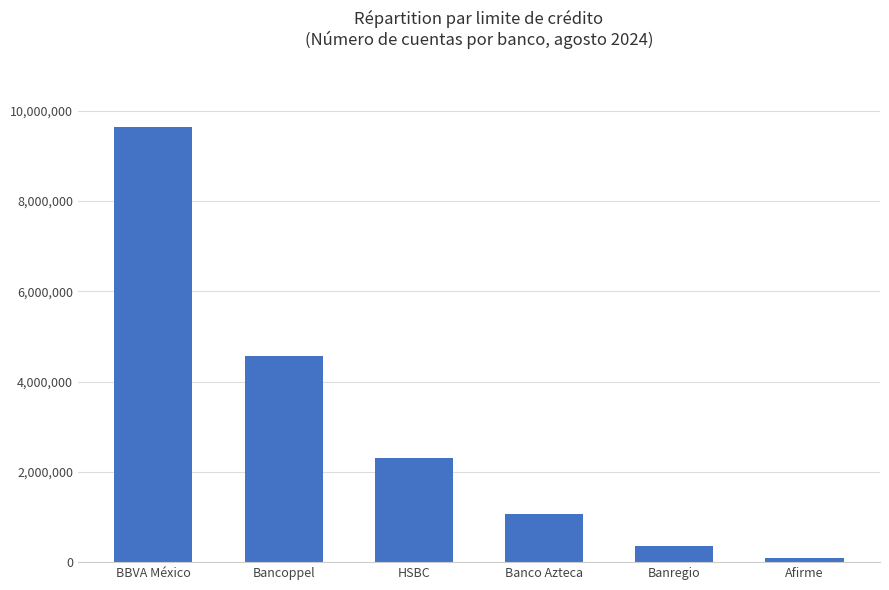

At which category does the chart reach its minimum across all series?

Afirme